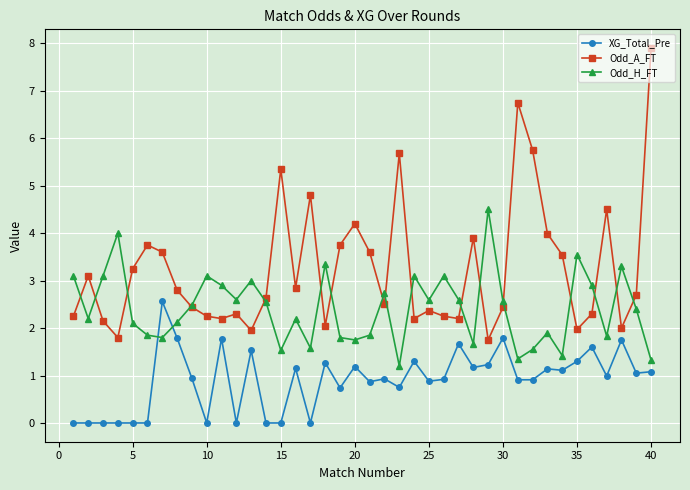

How many series are shown in this chart?

3